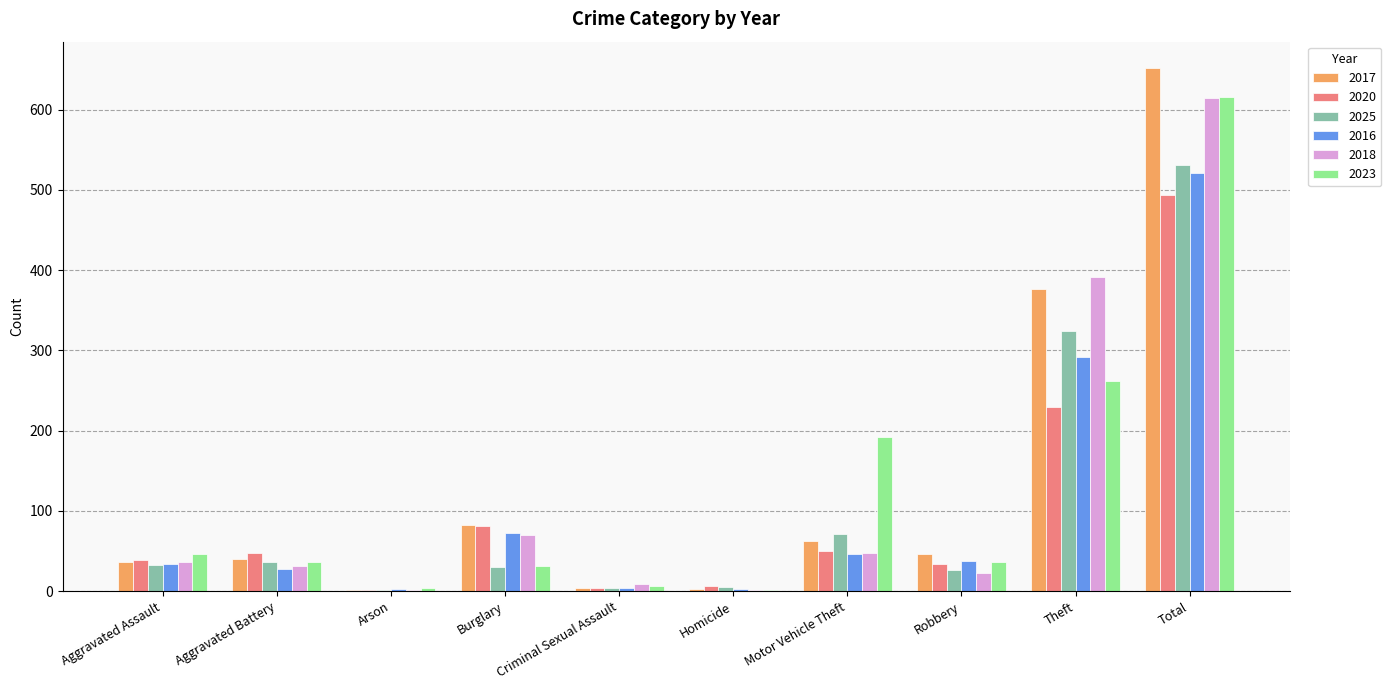

What is the sum of the 2017 values at Aggravated Assault and Arson?

38